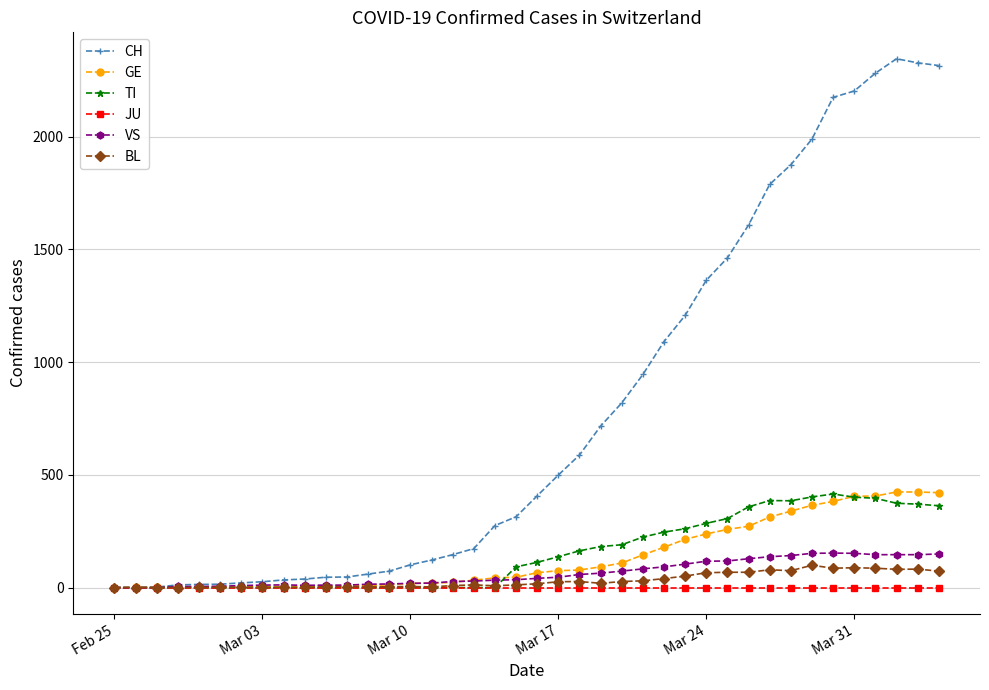

True or false: TI has more than 0 points higher than both neighbors.

True